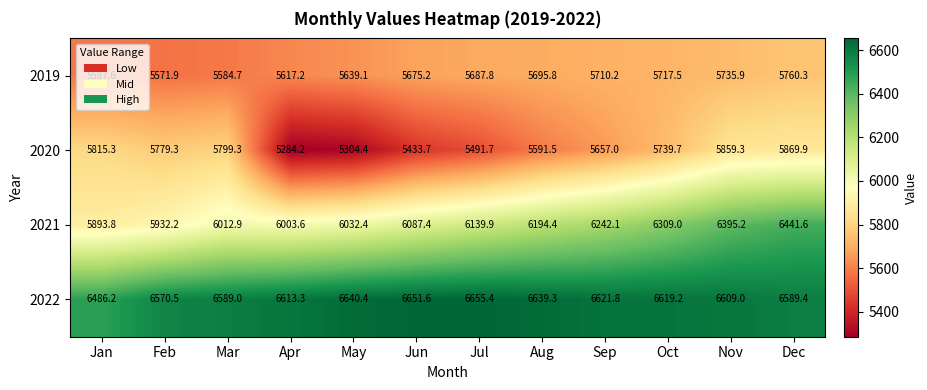

The 2019 series shows 5639.1 at May. True or false?

True